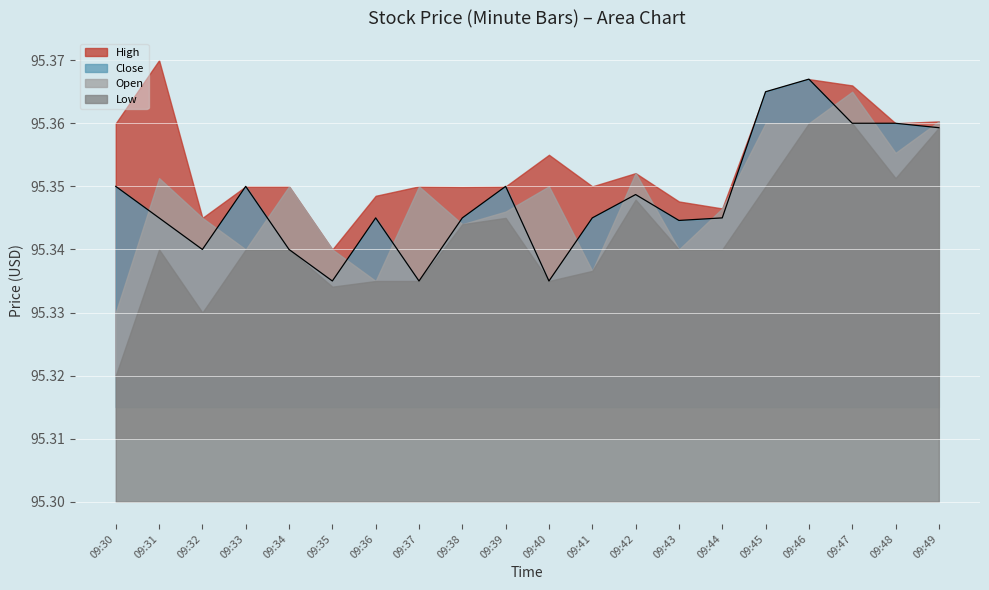

True or false: High and Close intersect in this chart.

False